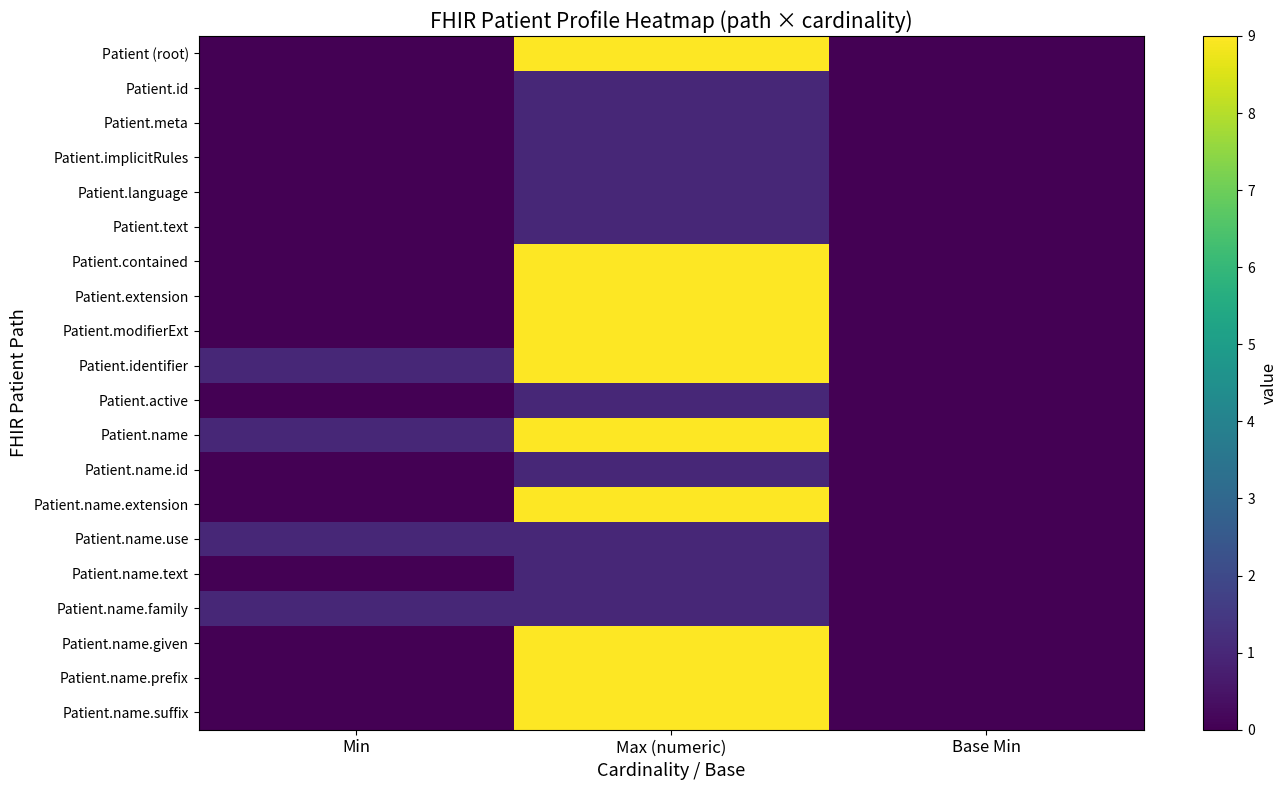

What is the spread (max minus min) of values at Max (numeric)?

8